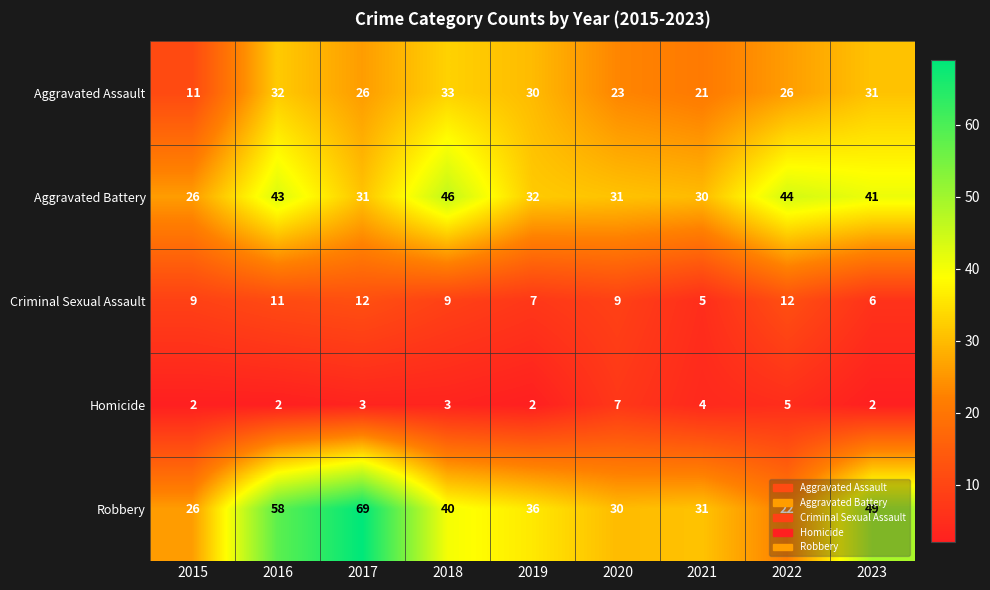

What is the difference between the highest and lowest values at 2017?

66